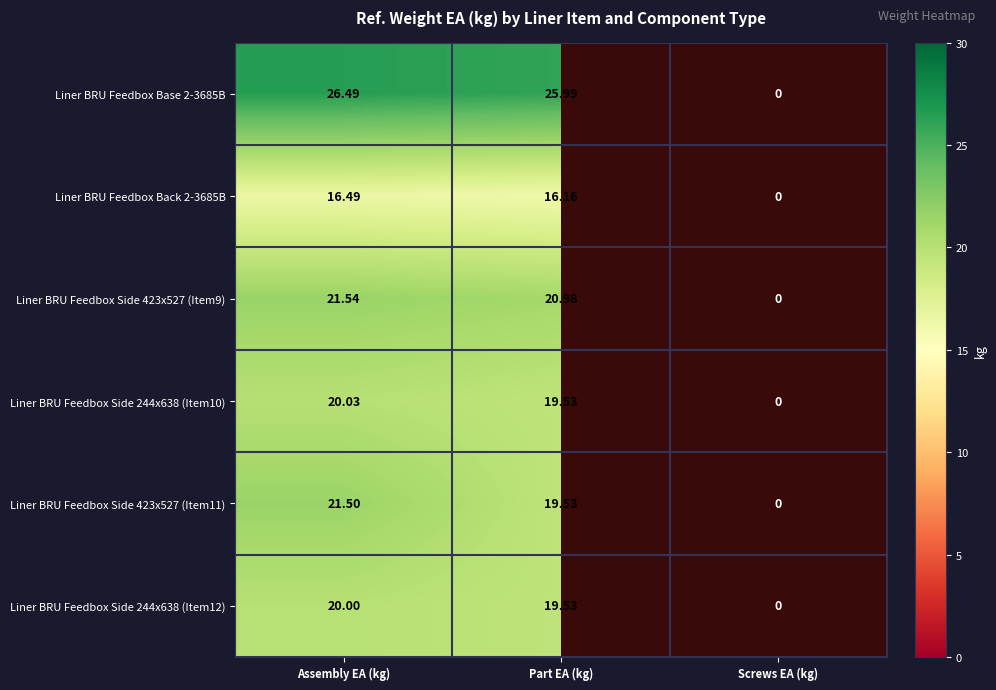

What is the smallest value displayed?

16.2